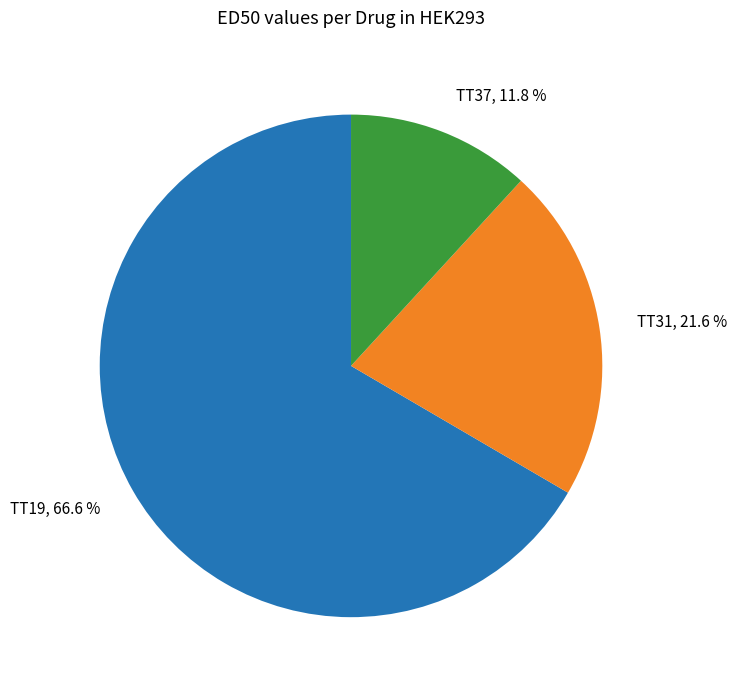

What is the largest slice in the pie chart?

TT19